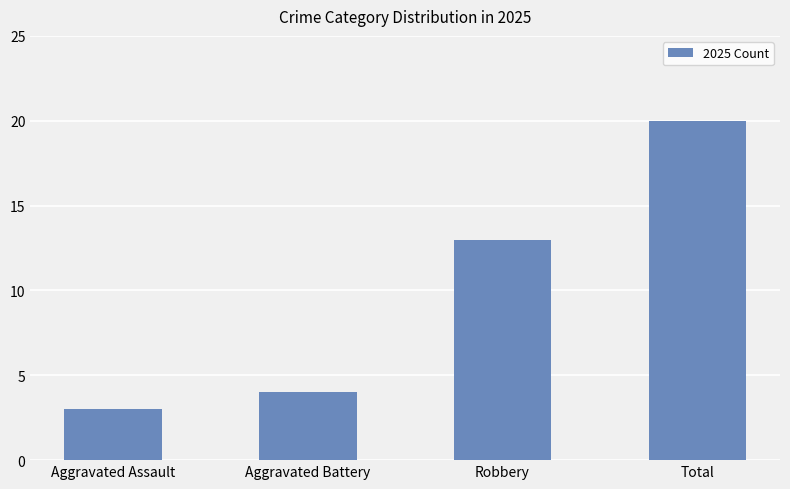

Count the number of categories in the chart.

4